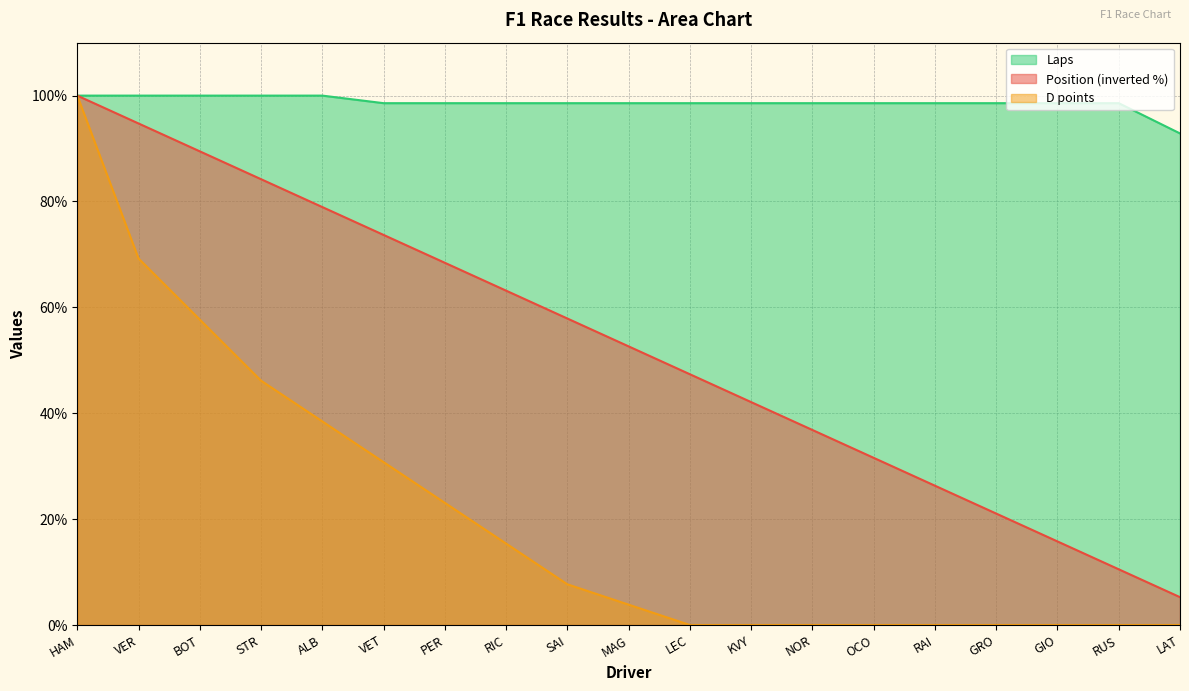

What is the maximum value for Laps?

100.0